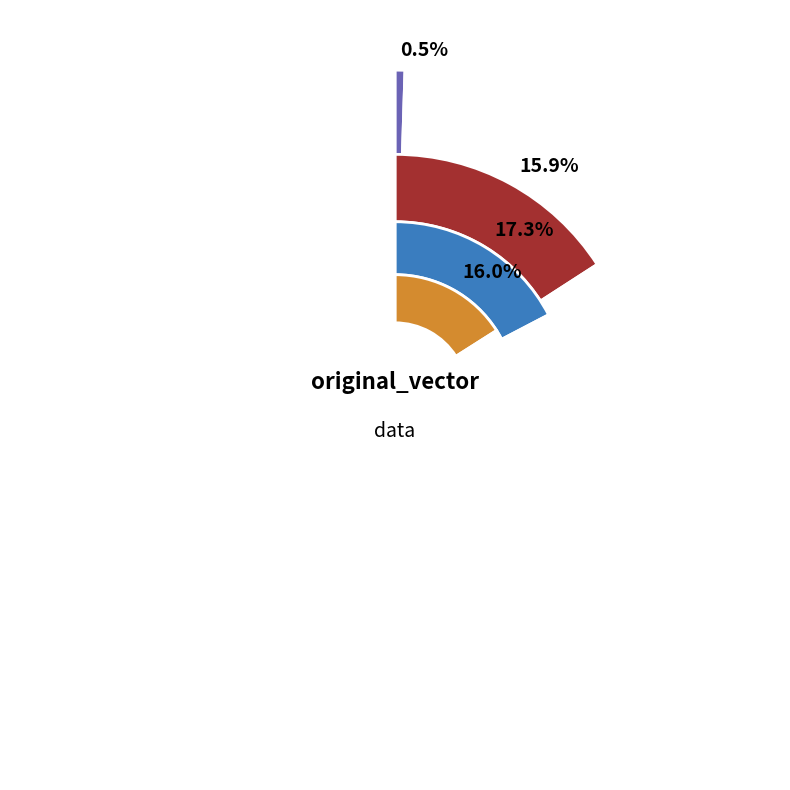

To the nearest percent, what portion does 3 represent?

16%